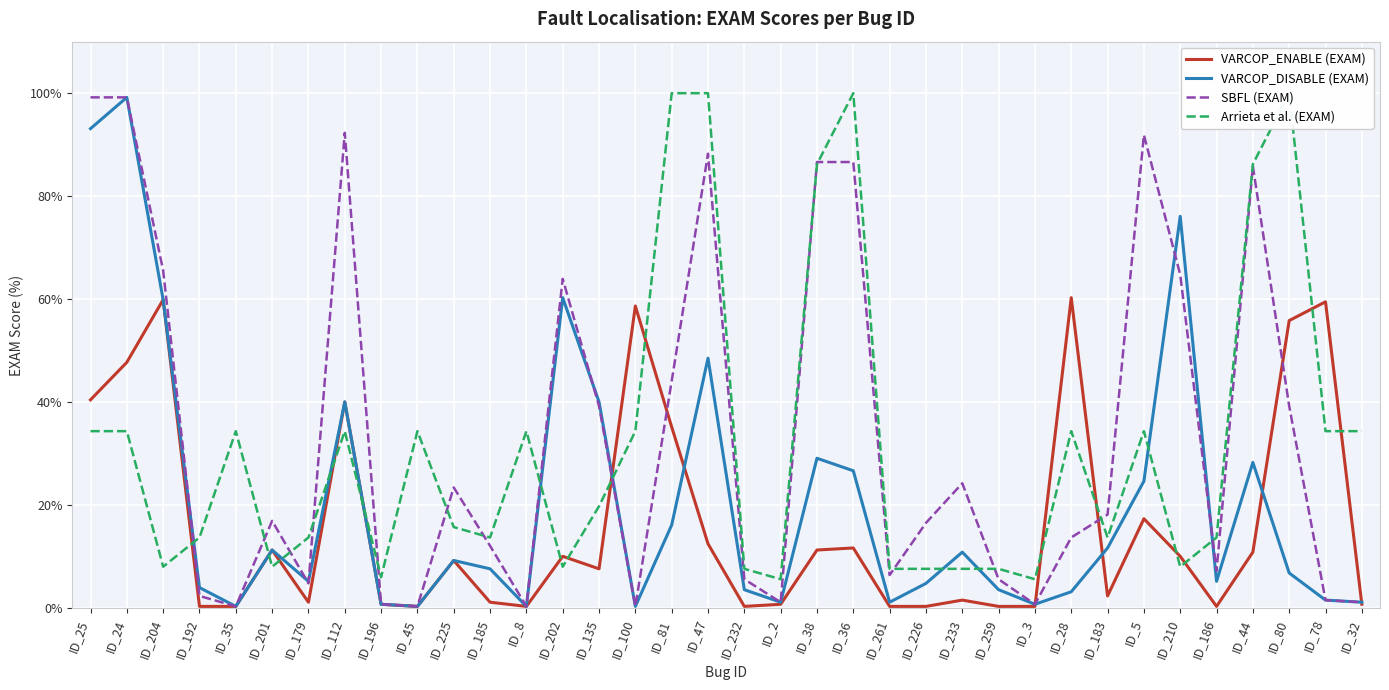

List the series in order of their peak value, lowest first.

VARCOP_ENABLE (EXAM), VARCOP_DISABLE (EXAM), SBFL (EXAM), Arrieta et al. (EXAM)